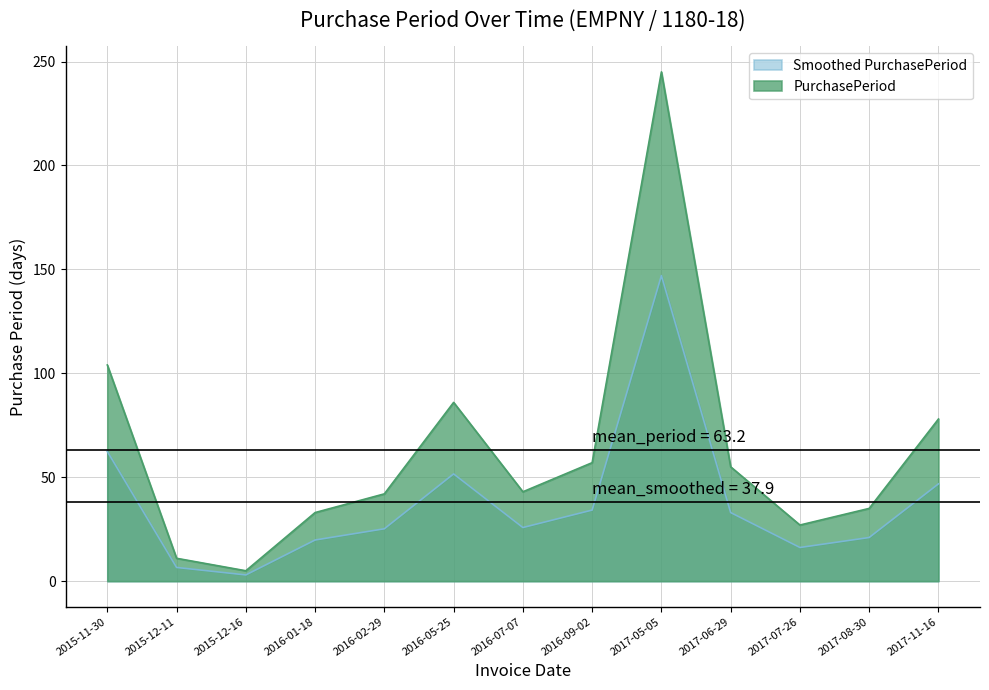

What is the sum of all values?

492.6